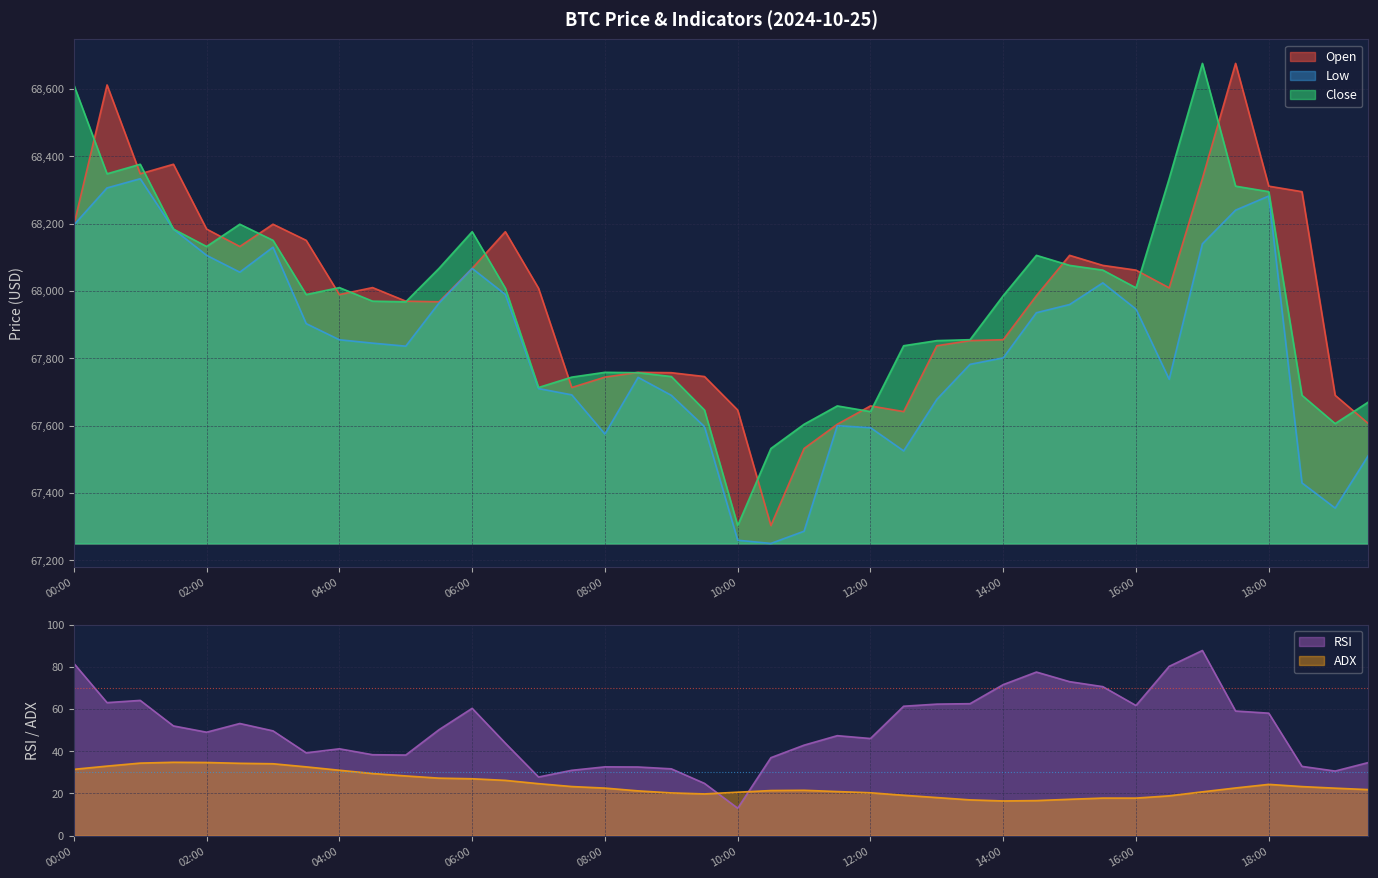

Which series has the widest spread of values?

open